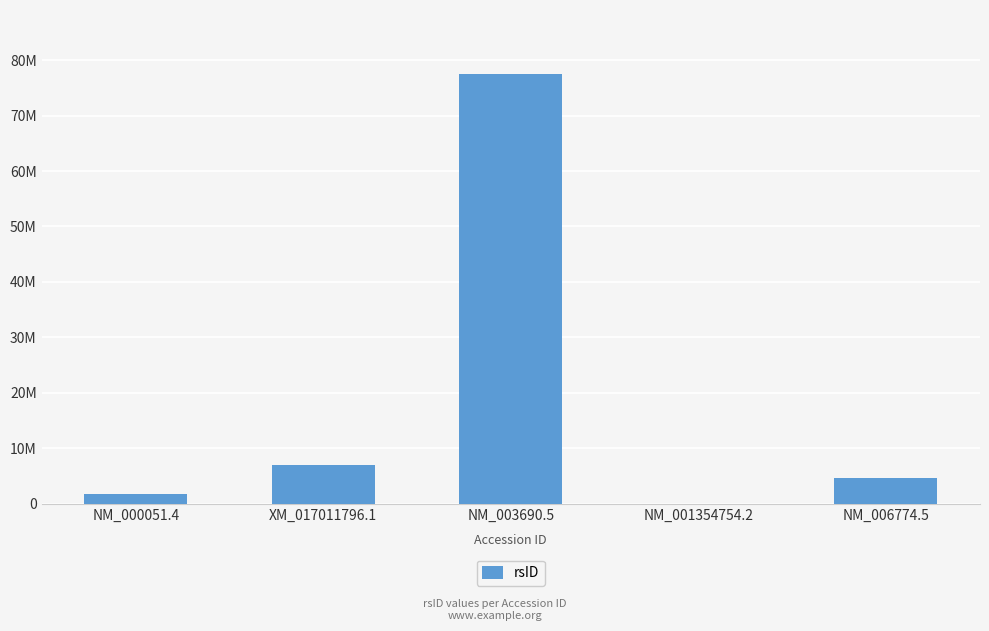

What is the change in value from XM_017011796.1 to NM_003690.5?

+70459454